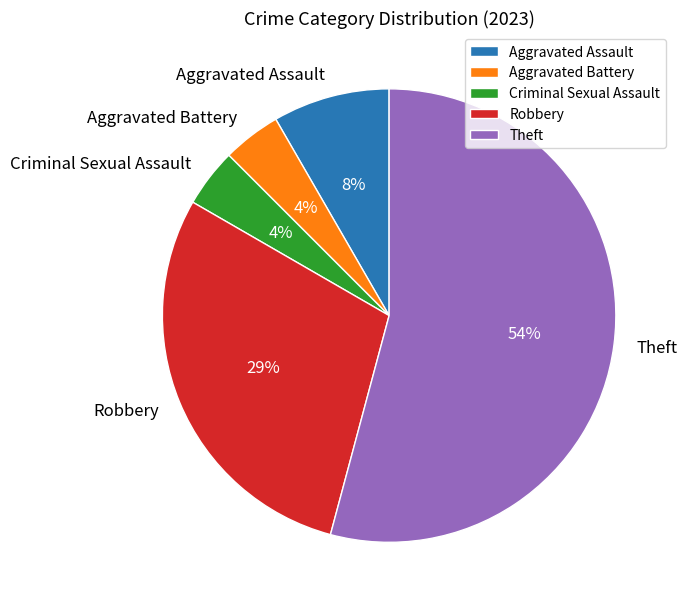

Combined, do Aggravated Battery and Aggravated Assault account for over 50%?

No